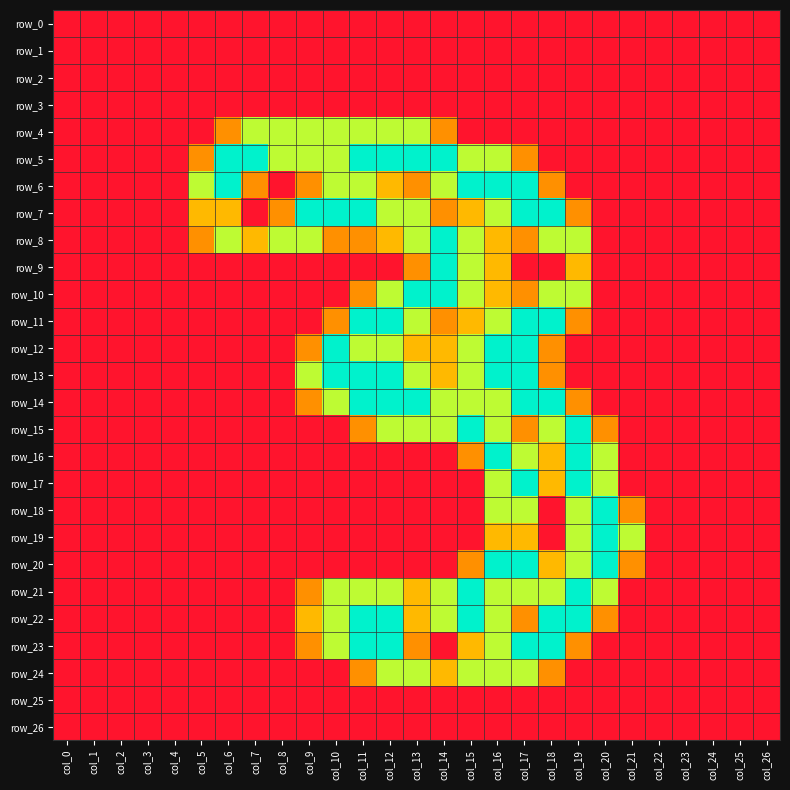

What is the greatest value displayed?

2.0